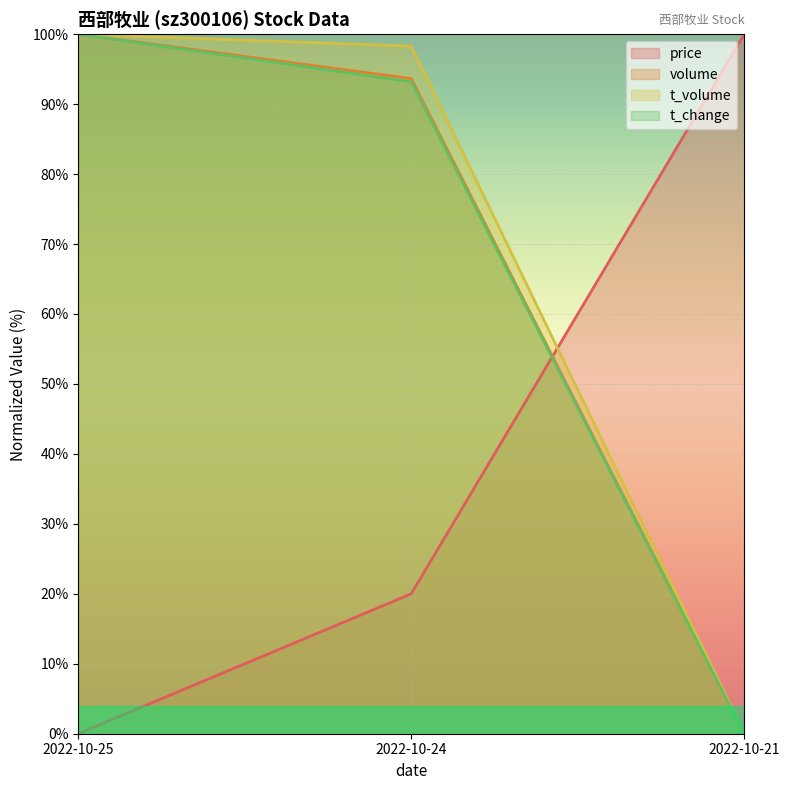

Reading left to right, list all the values displayed in this chart.

price: 0.0	20.0	100.0
volume: 100.0	93.6	0.0
t_volume: 100.0	98.3	0.0
t_change: 100.0	93.2	0.0